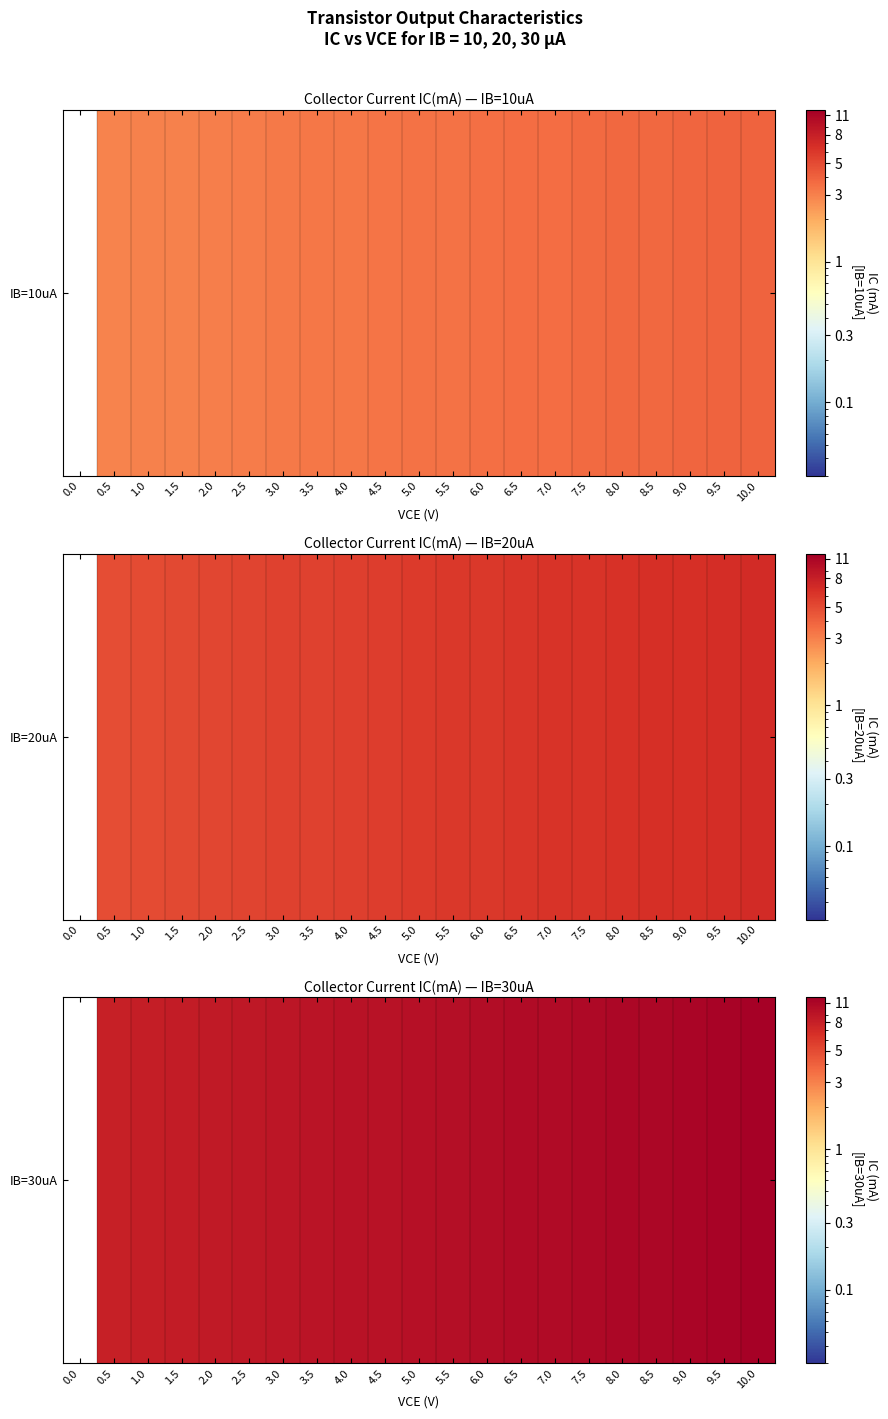

Where does the data first go above 9?

3.5